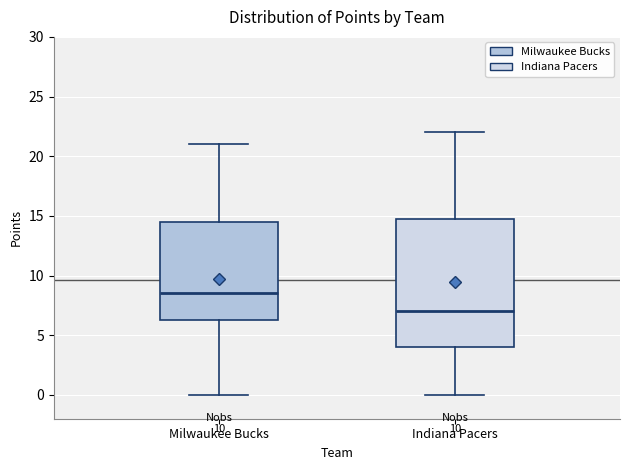

Which box is the tallest, from its lower edge to its upper edge?

Indiana Pacers